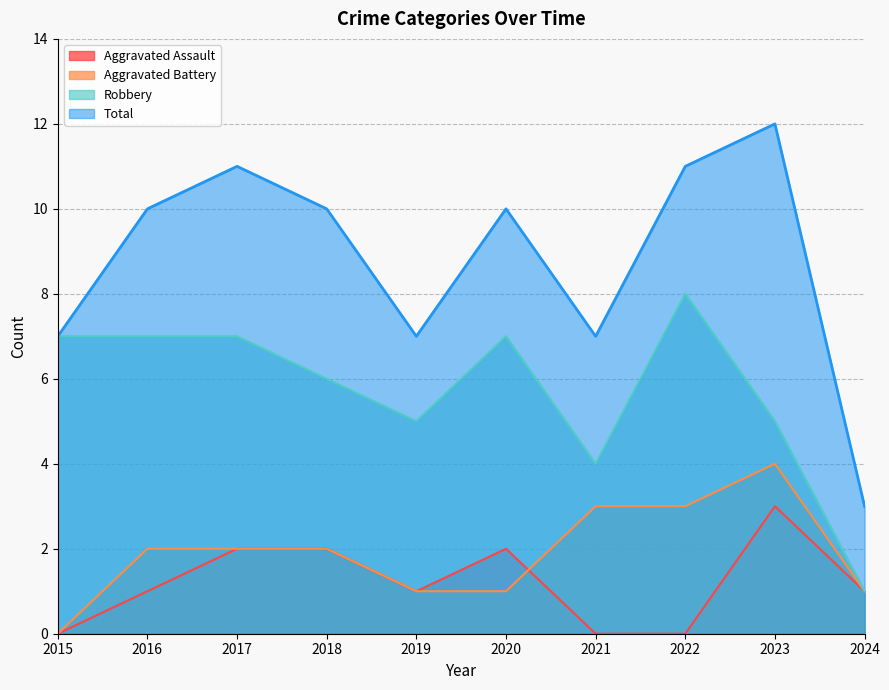

Rank the series by their maximum value, from highest to lowest.

Total, Robbery, Aggravated Battery, Aggravated Assault